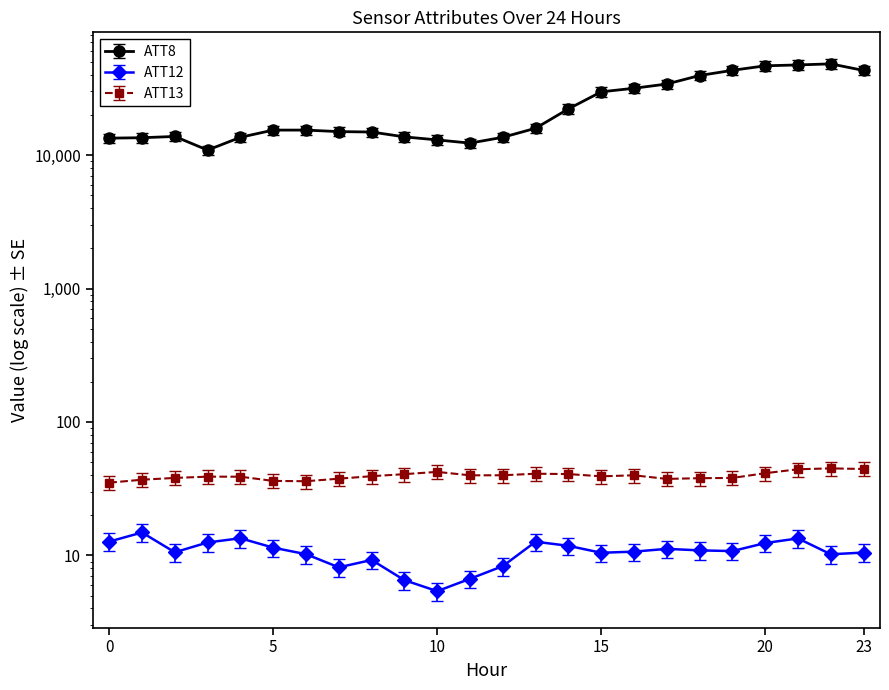

What is the difference between the highest and lowest values at 20?

46685.8